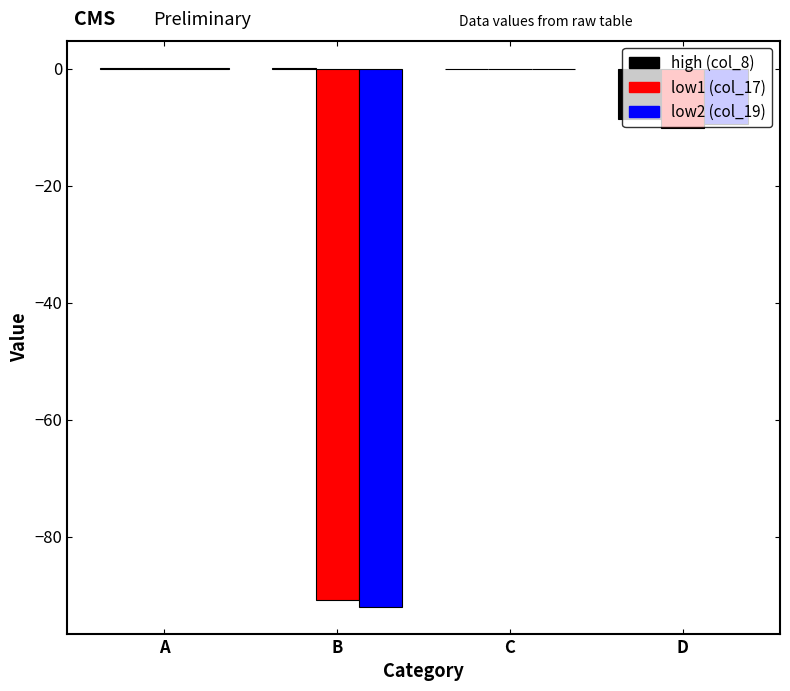

Count the number of categories in the chart.

4